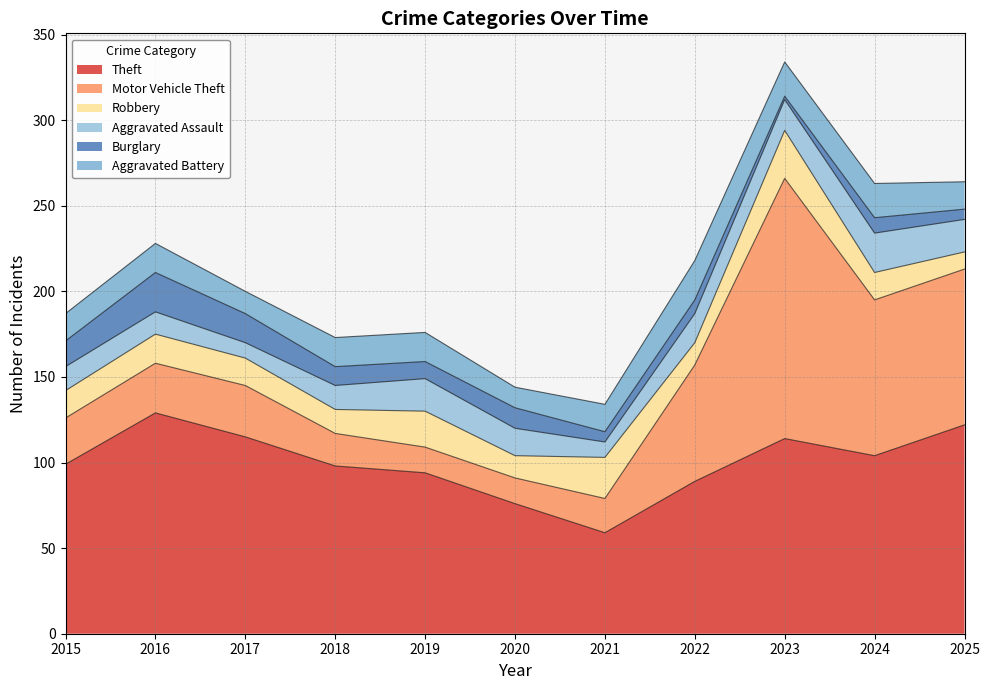

True or false: Aggravated Battery has more than 0 interior local peaks.

True